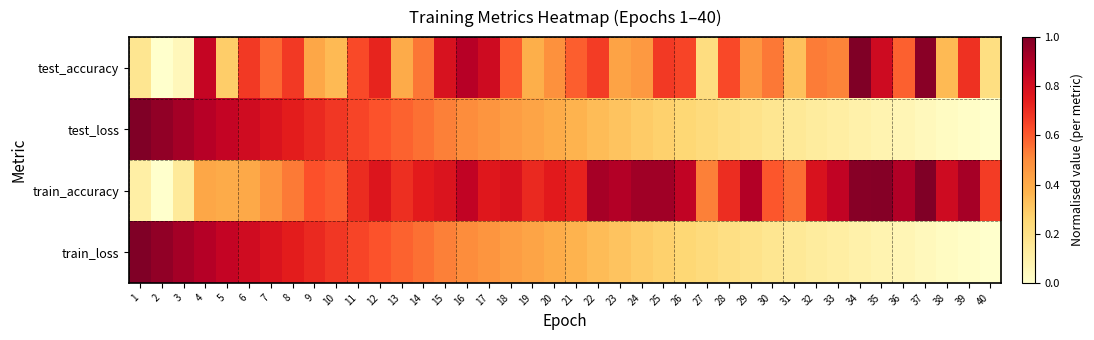

Which label corresponds to the largest value in the chart?

34